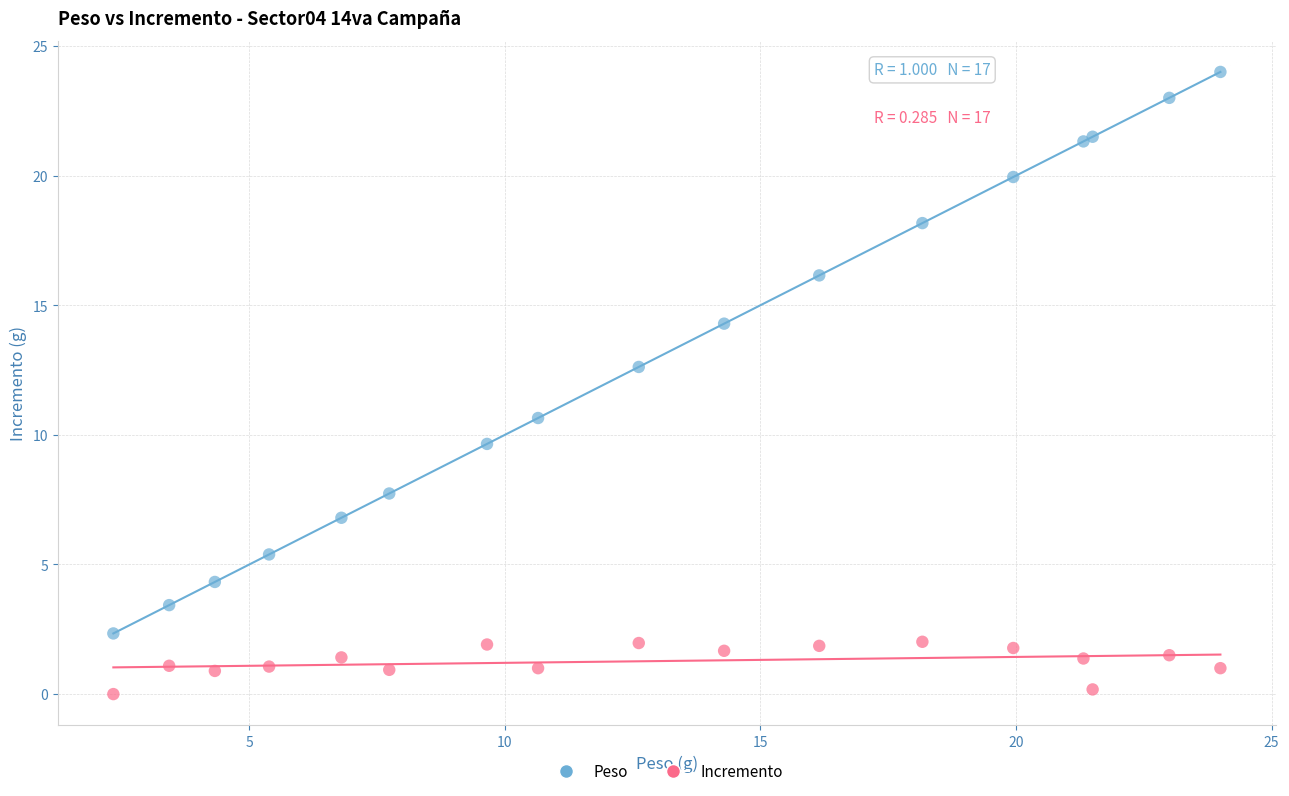

Which series reaches the minimum Y coordinate?

Incremento